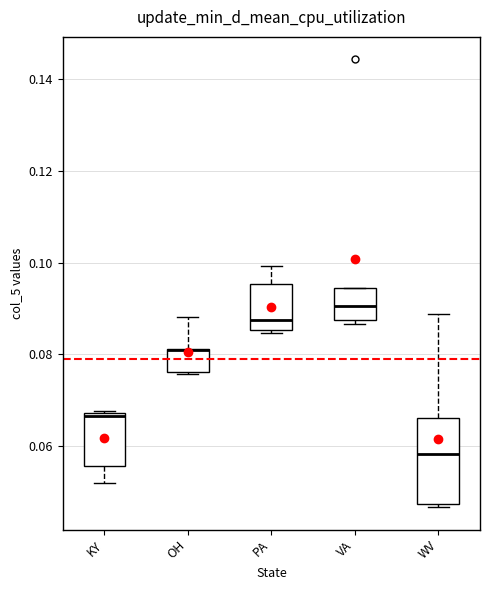

Comparing the boxes themselves (not the whiskers), which one is the tallest?

WV